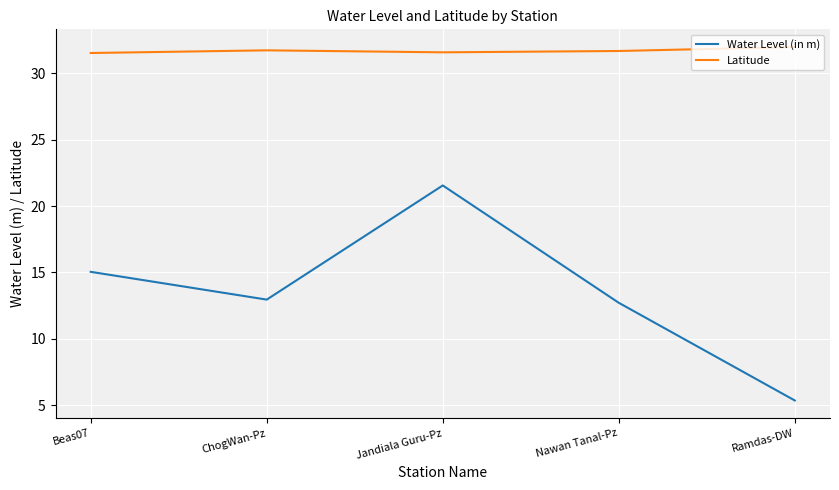

At which label does Water Level (in m) first exceed 12?

Beas07